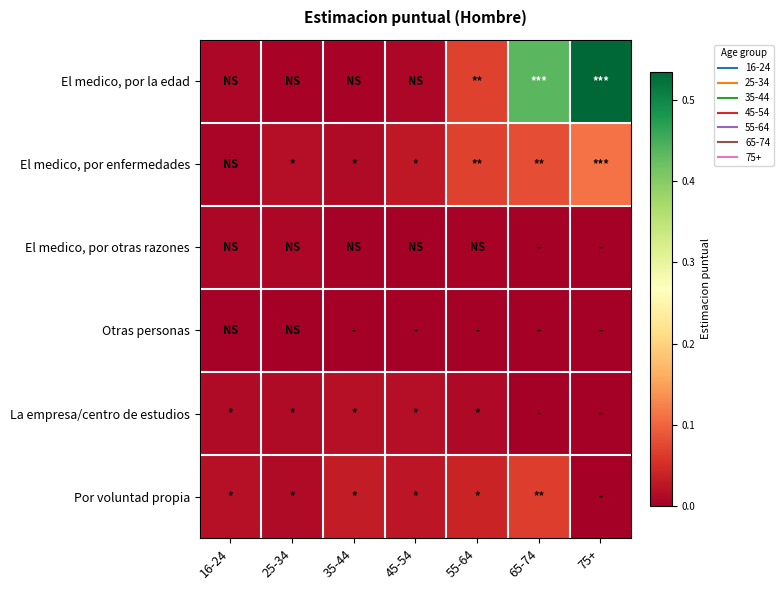

Reading left to right, list all the values displayed in this chart.

El medico, por la edad: 16-24=0.0	25-34=0.0	35-44=0.0	45-54=0.0	55-64=0.1	65-74=0.4	75+=0.5
El medico, por enfermedades: 16-24=0.0	25-34=0.0	35-44=0.0	45-54=0.0	55-64=0.1	65-74=0.1	75+=0.1
El medico, por otras razones: 16-24=0.0	25-34=0.0	35-44=0.0	45-54=0.0	55-64=0.0	65-74=0.0	75+=0.0
Otras personas: 16-24=0.0	25-34=0.0	35-44=0.0	45-54=0.0	55-64=0.0	65-74=0.0	75+=0.0
La empresa/centro de estudios: 16-24=0.0	25-34=0.0	35-44=0.0	45-54=0.0	55-64=0.0	65-74=0.0	75+=0.0
Por voluntad propia: 16-24=0.0	25-34=0.0	35-44=0.0	45-54=0.0	55-64=0.0	65-74=0.1	75+=0.0